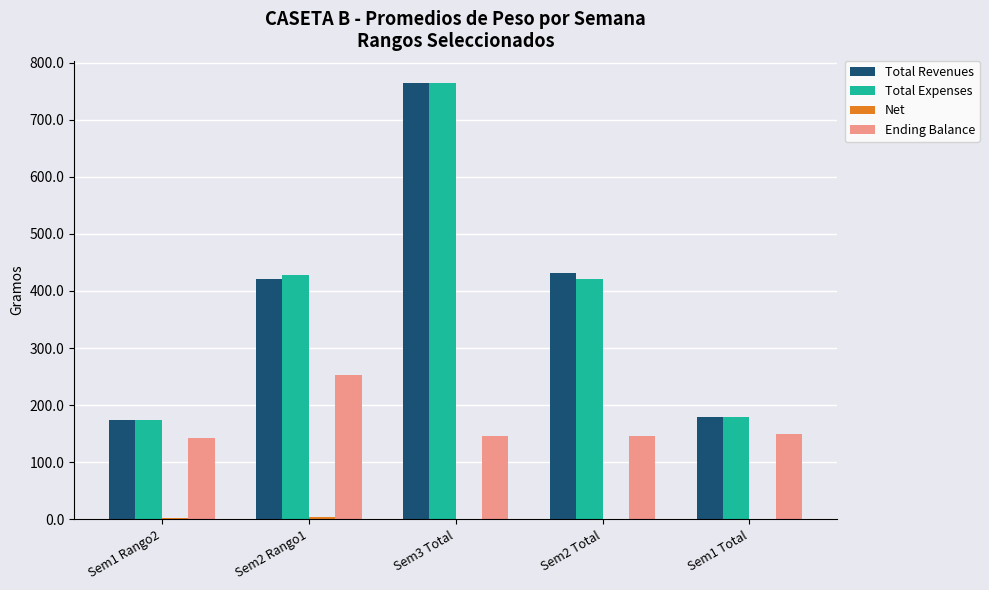

What is the total value across all series at Sem1 Total?

509.5